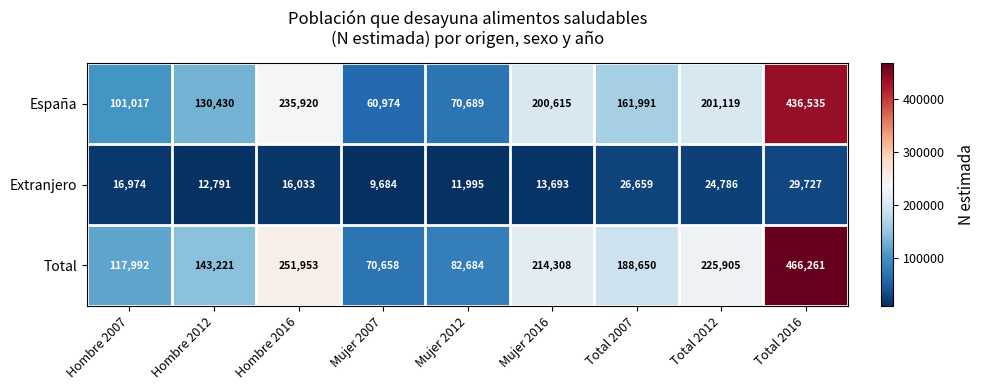

What is the difference between the second highest and second lowest values in the Total series?

169269